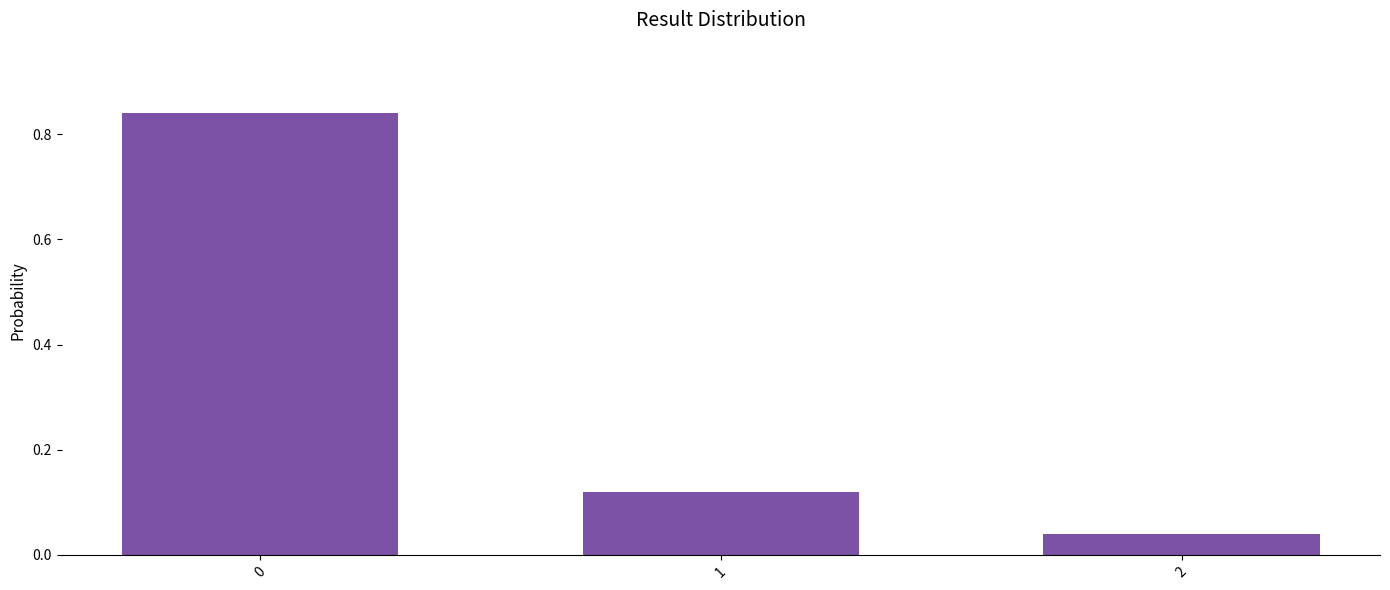

What is the sum of all values?

1.0